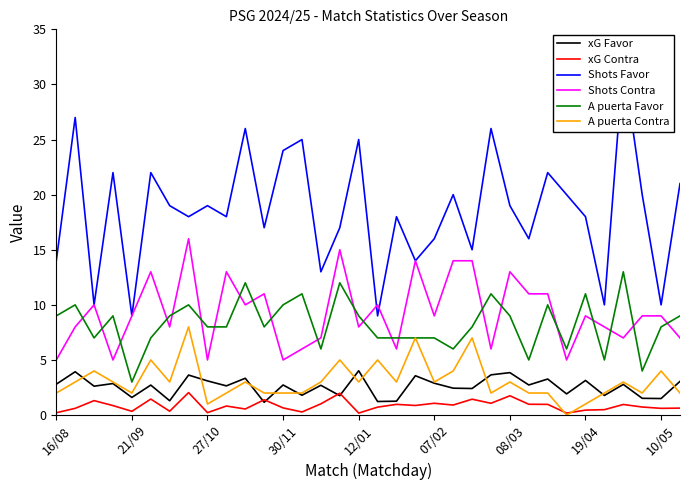

What is the lowest value of the Shots Contra series?

5.0